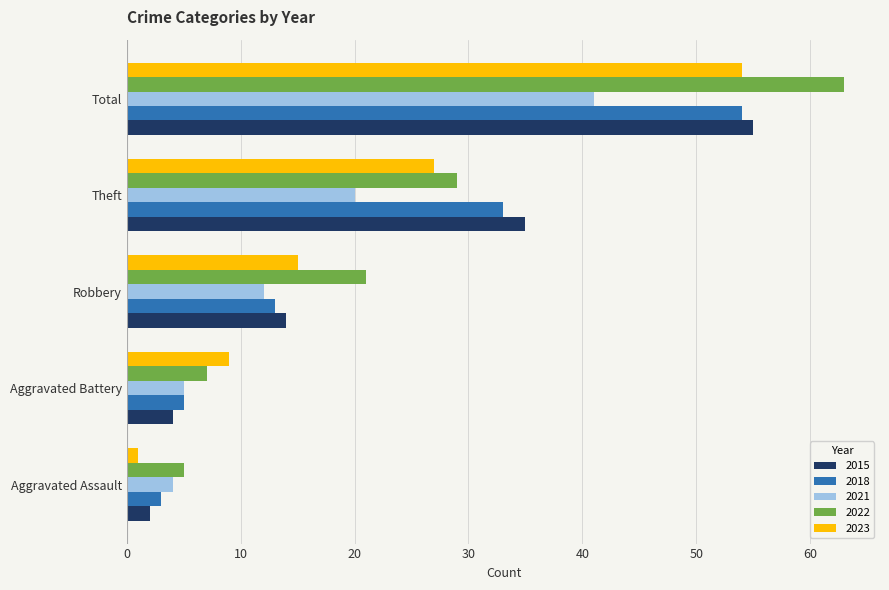

How many data points in 2021 are less than 12?

2